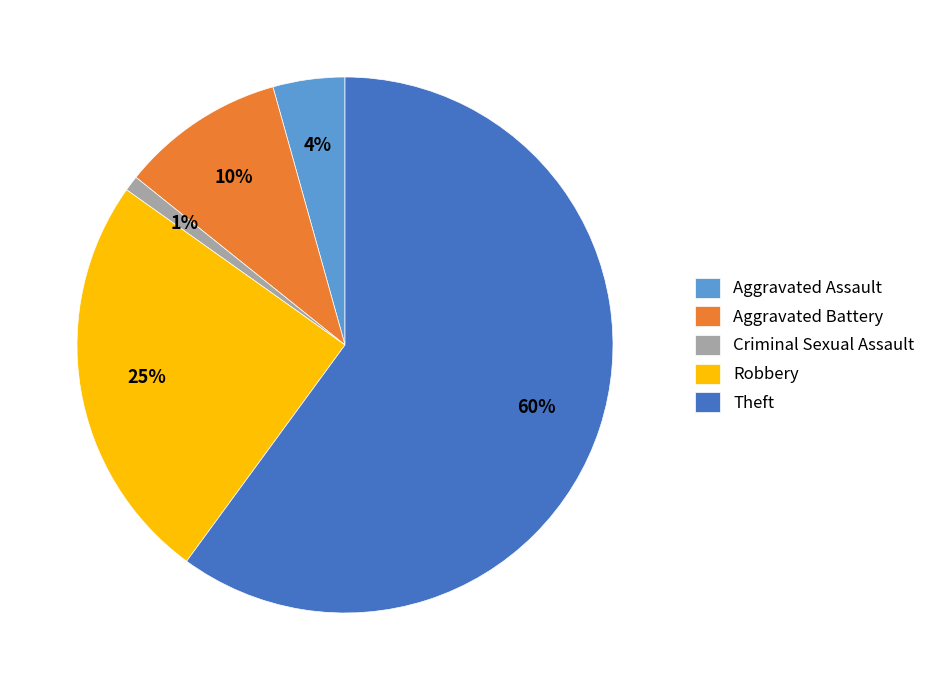

Which category has the smallest portion of the pie?

Criminal Sexual Assault